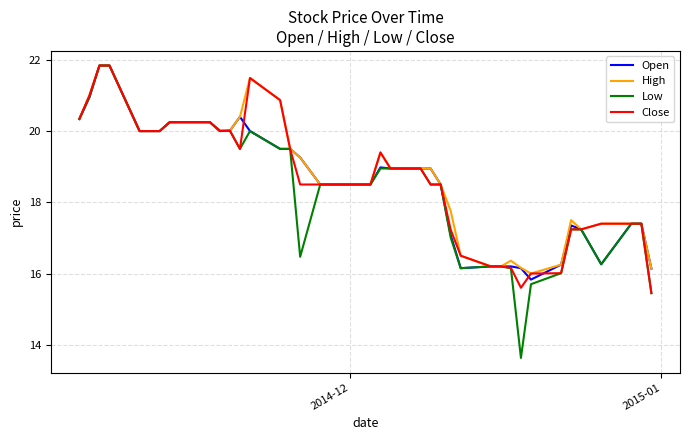

Which series has the largest total across all categories?

High